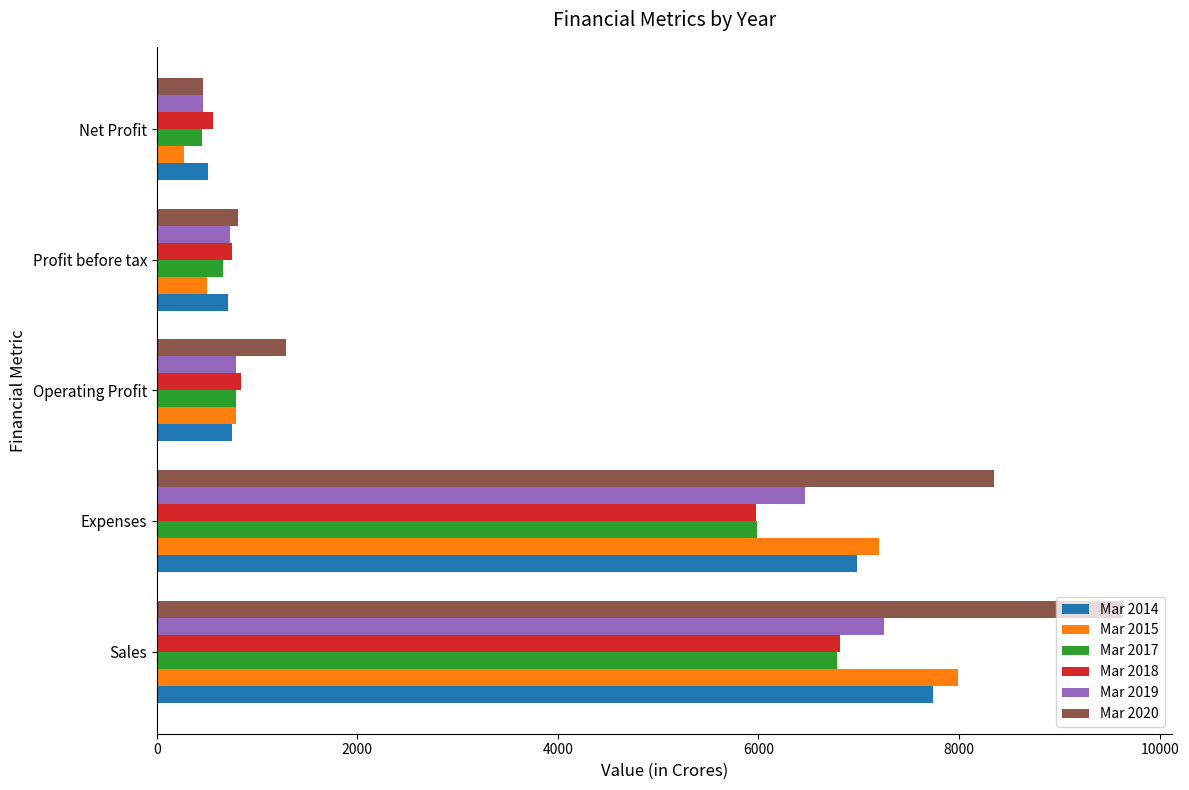

What is the difference between the maximum and minimum values in the Mar 2018 series?

6259